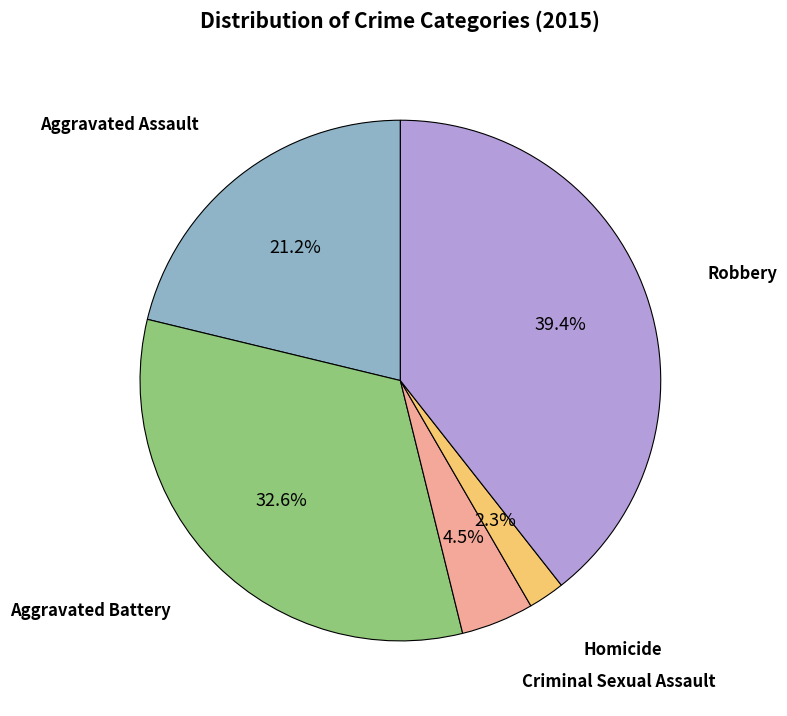

Does any single category account for the majority?

No